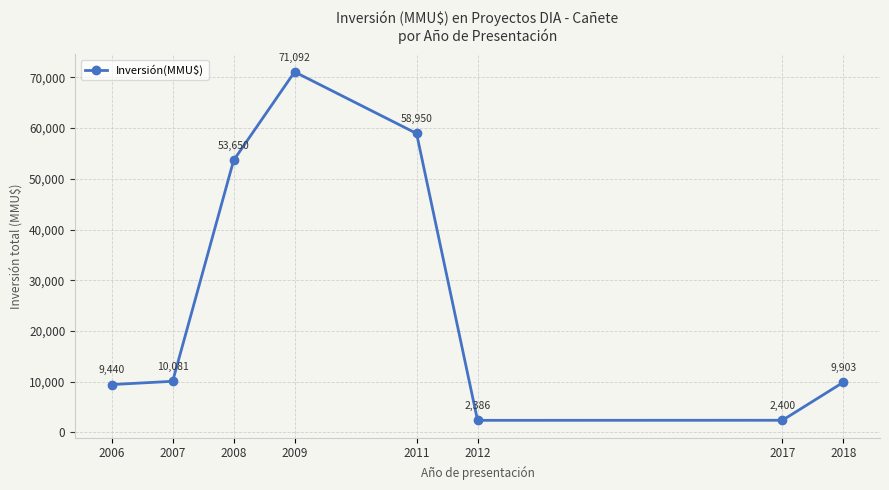

How many data points are less than 10081?

4